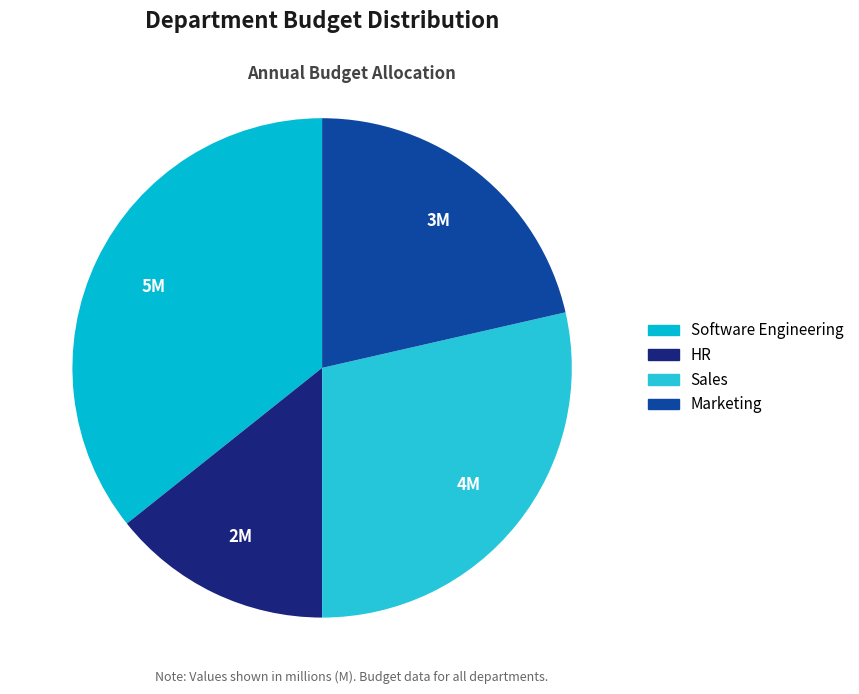

Rank the categories by value from highest to lowest.

Software Engineering, Sales, Marketing, HR